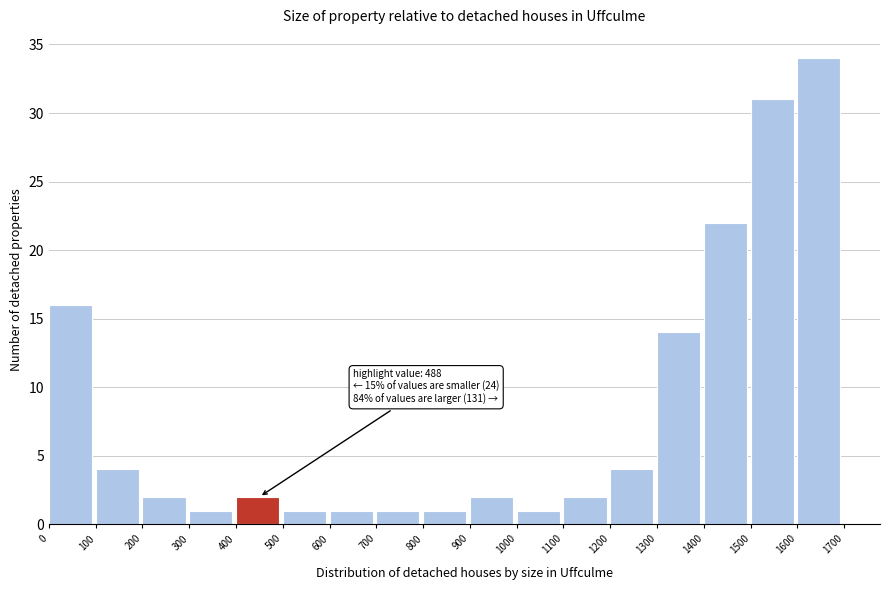

Which range on the x-axis has the tallest bar?

1600 to 1700